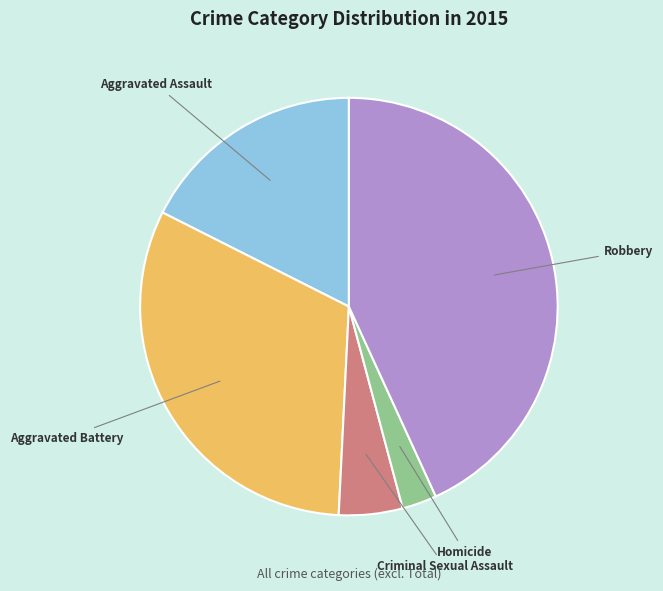

Does Aggravated Assault account for over 50% of the chart?

No